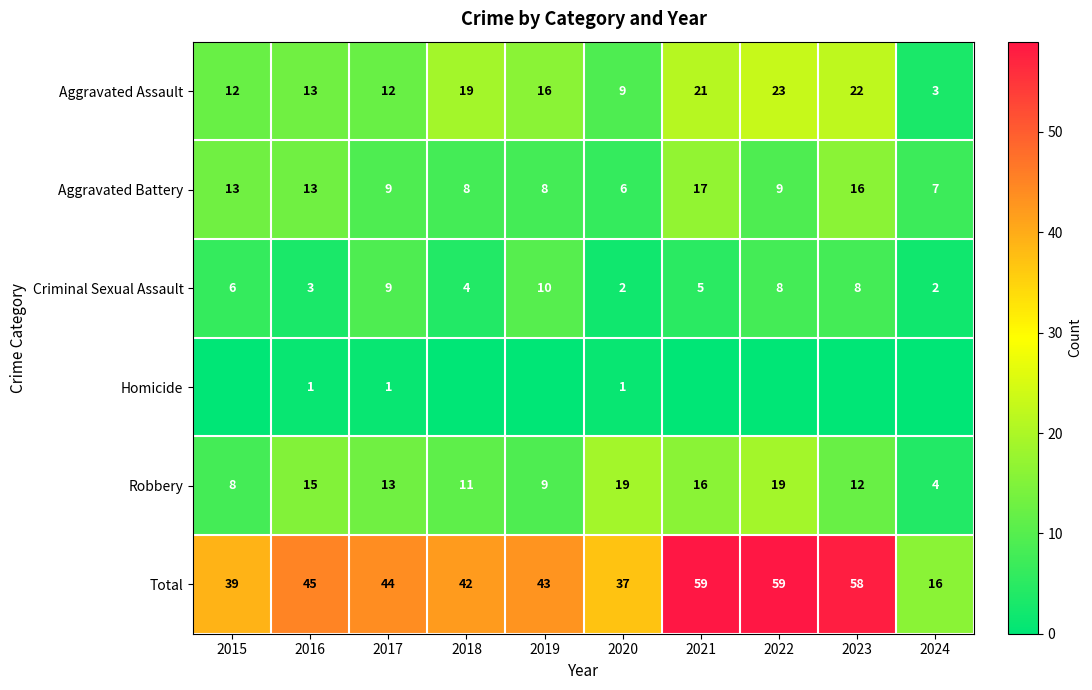

Is it true that Aggravated Battery equals 2 at 2024?

False